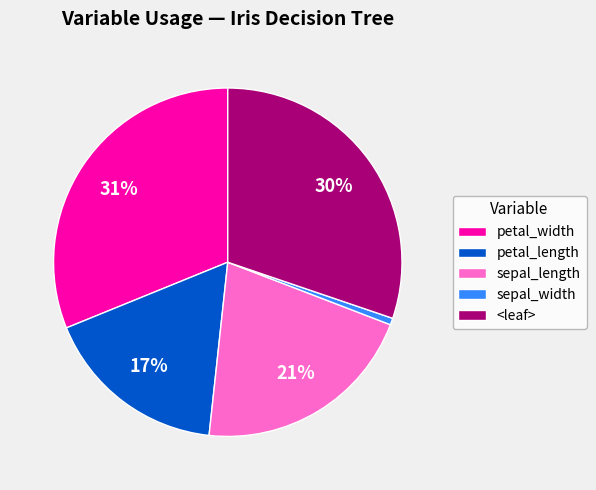

True or false: petal_length accounts for 11% of the total.

False